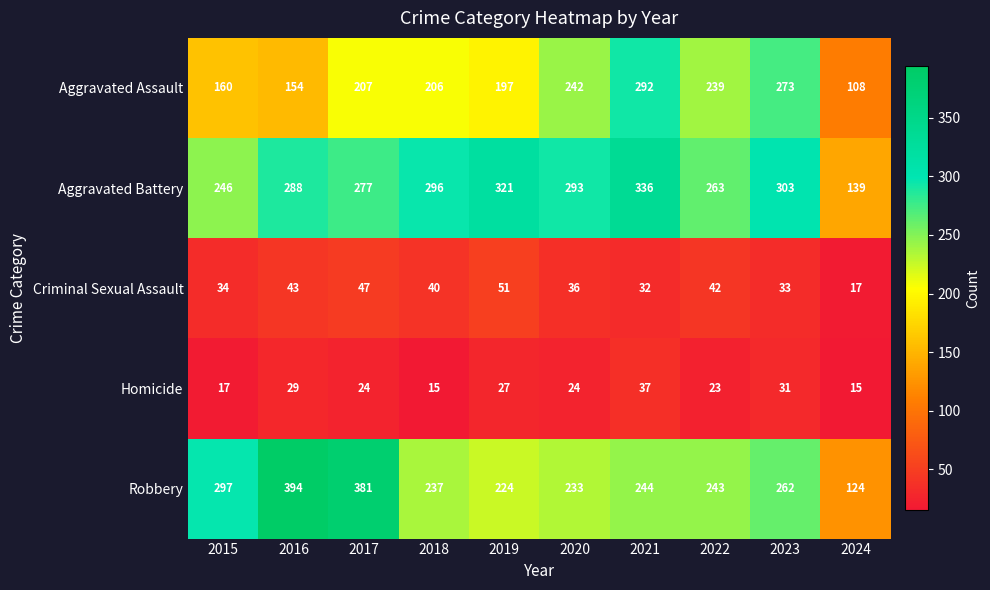

True or false: Aggravated Battery has a value of 77 at 2019.

False